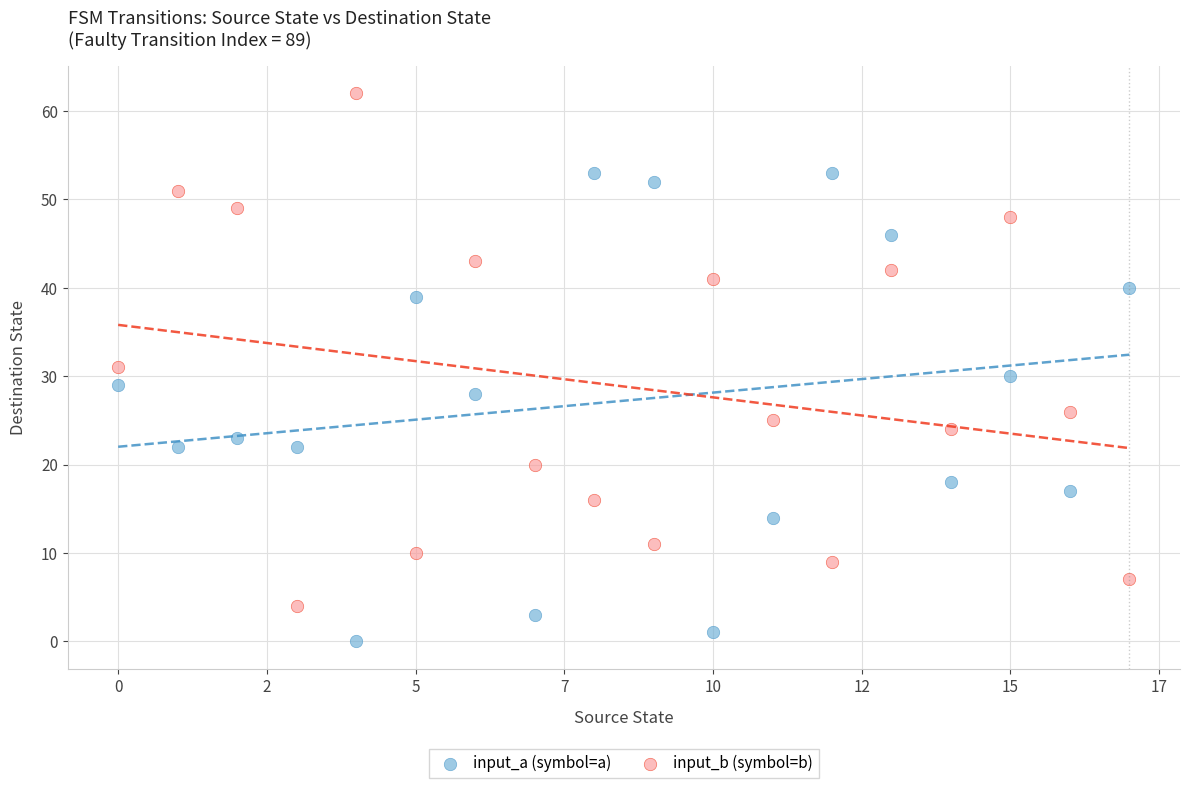

Which series reaches the minimum Y coordinate?

input_a (symbol=a)